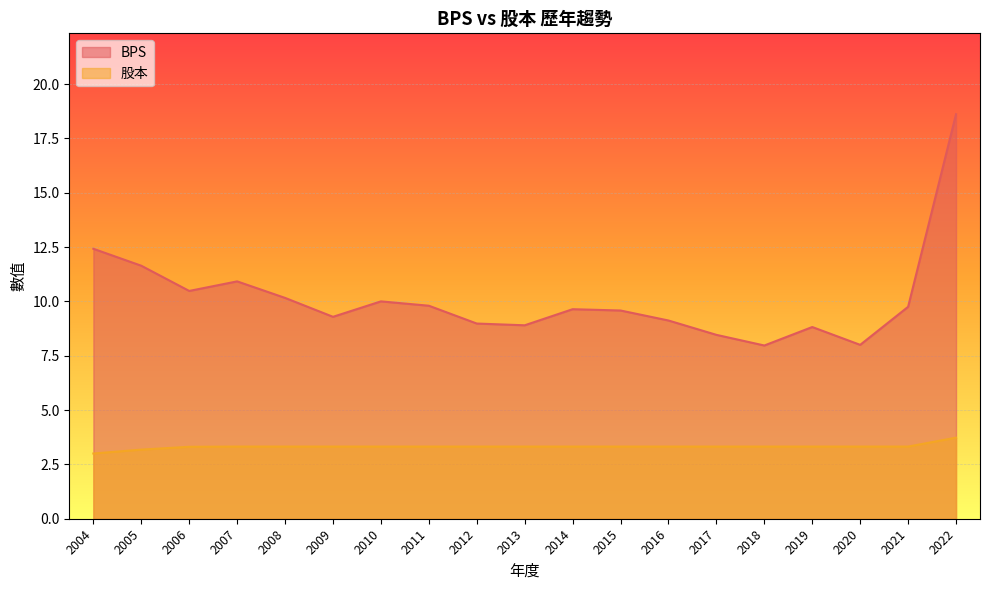

At 2012, list the series in order from smallest to largest.

股本, BPS